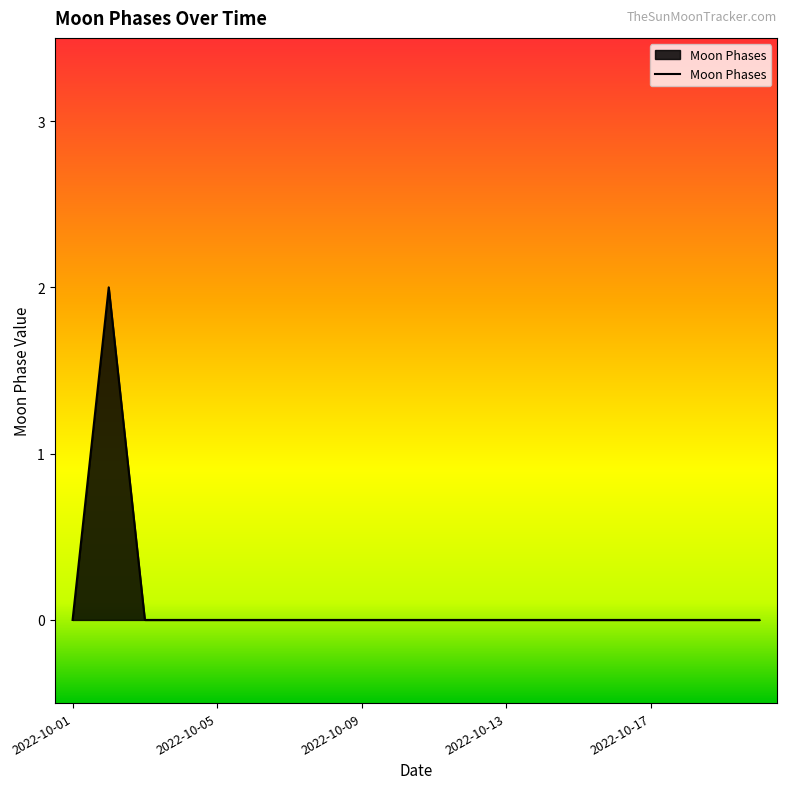

Is this an area chart (filled region under the line)?

Yes